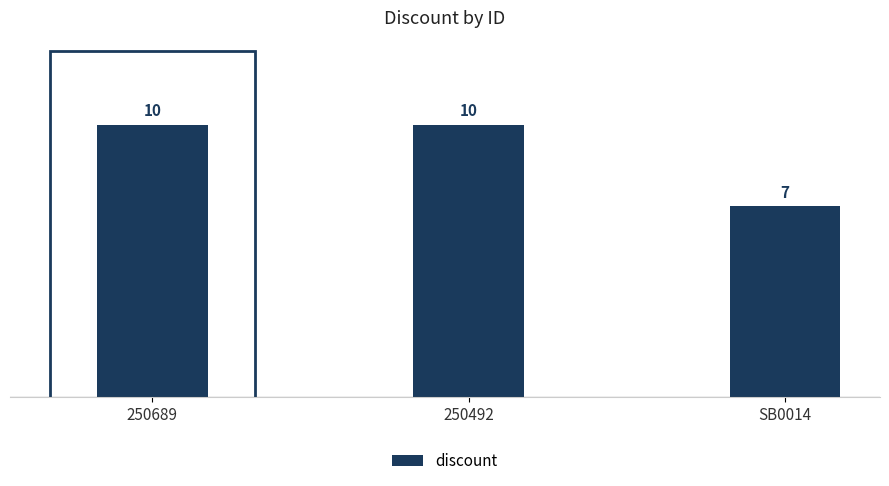

Reading left to right, extract all data points from this chart.

250689=10	250492=10	SB0014=7